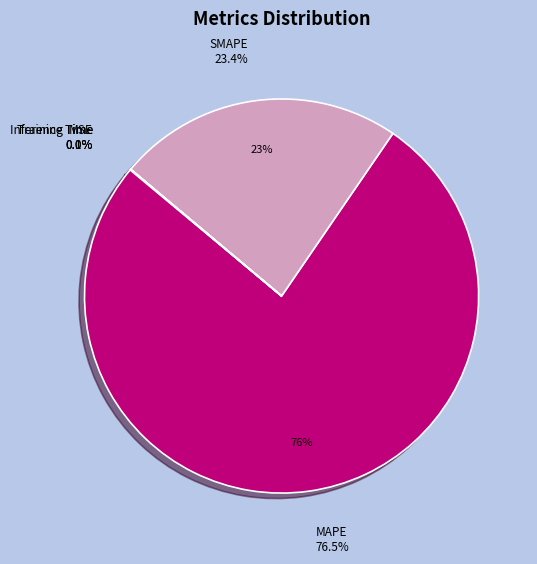

To the nearest percent, what is the difference between the largest and smallest slice percentages?

76%